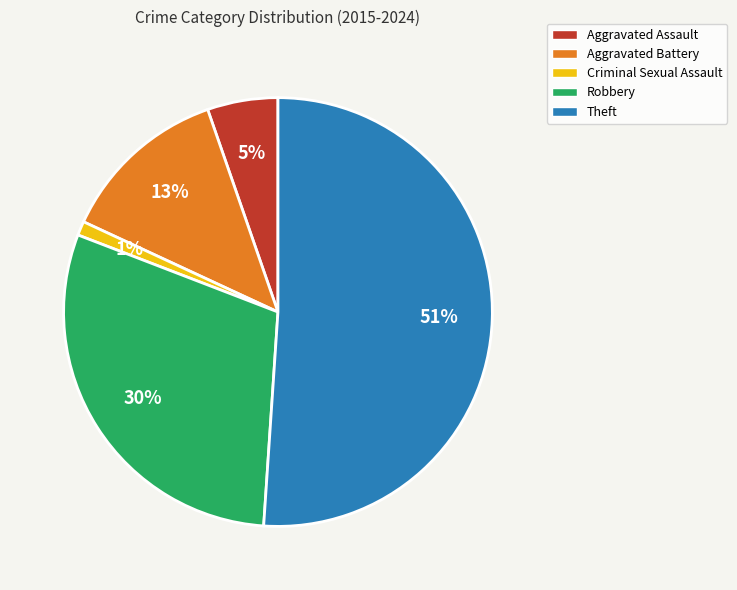

What is the largest slice in the pie chart?

Theft